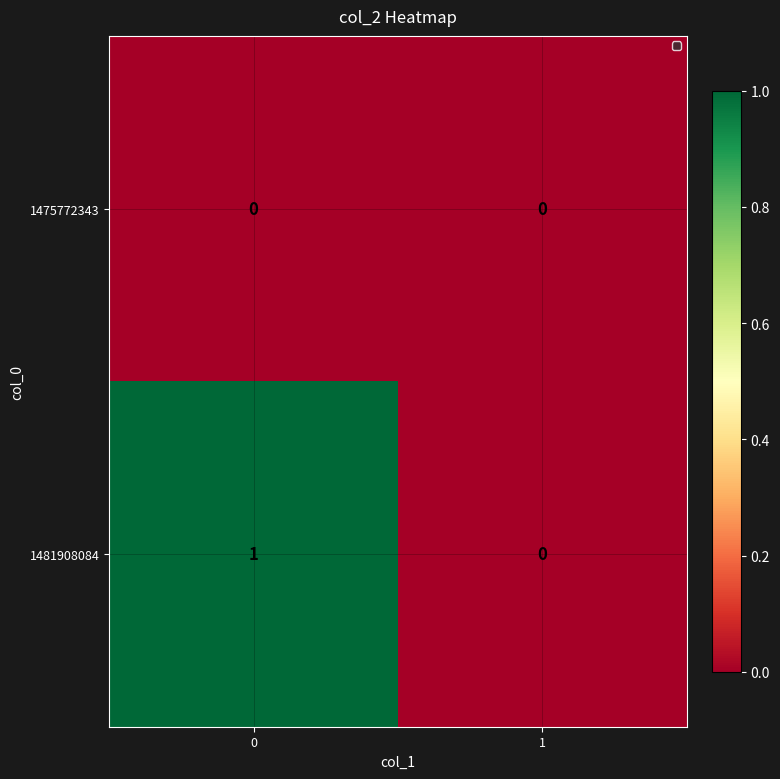

Is the value of 1481908084 at 0 greater than the value of 1475772343 at 0?

Yes